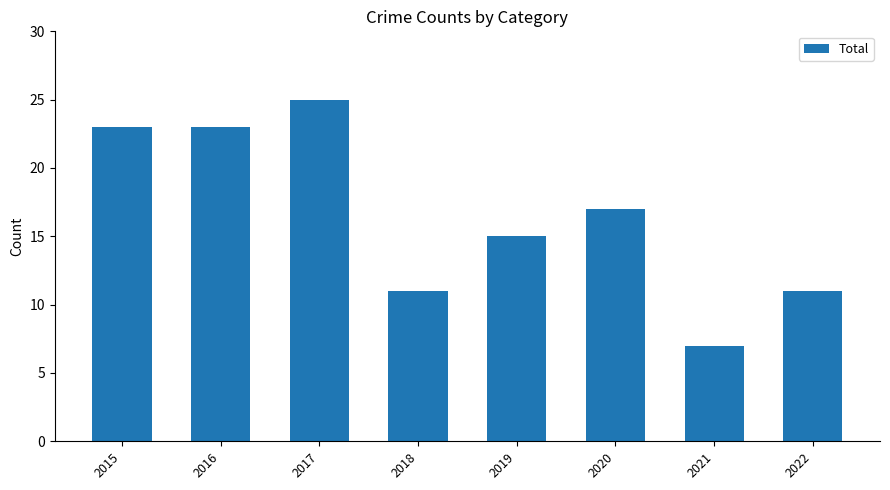

Reading left to right, what are all the values shown in this chart?

2015=23	2016=23	2017=25	2018=11	2019=15	2020=17	2021=7	2022=11